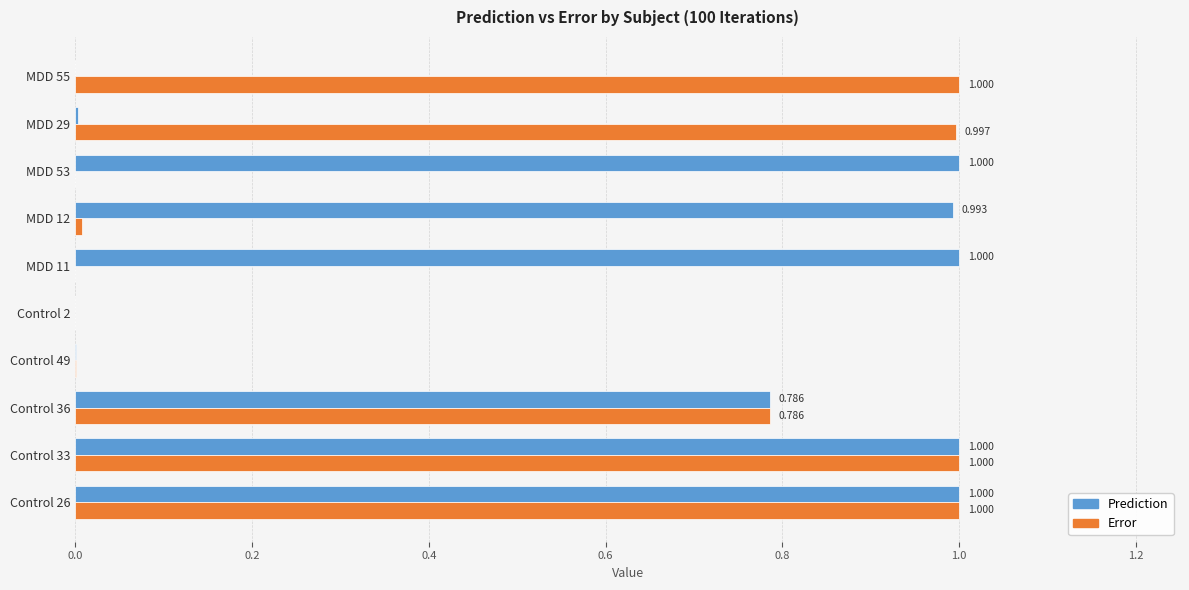

Is the value of Error at Control 2 greater than the value of Prediction at Control 49?

No